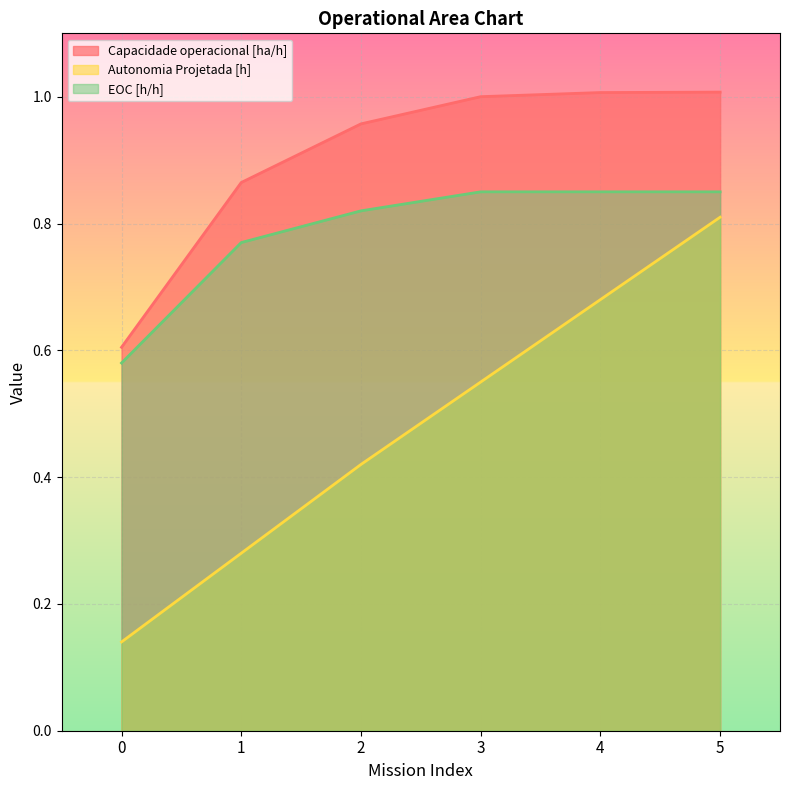

What are all the series names shown in the legend?

Capacidade operacional [ha/h], Autonomia Projetada [h], EOC [h/h]